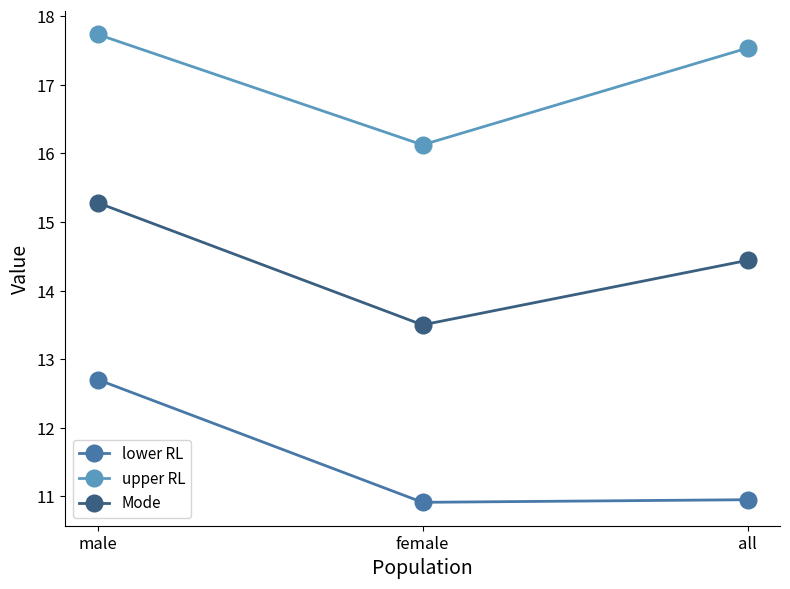

Is it true that lower RL equals 10.9 at female?

True